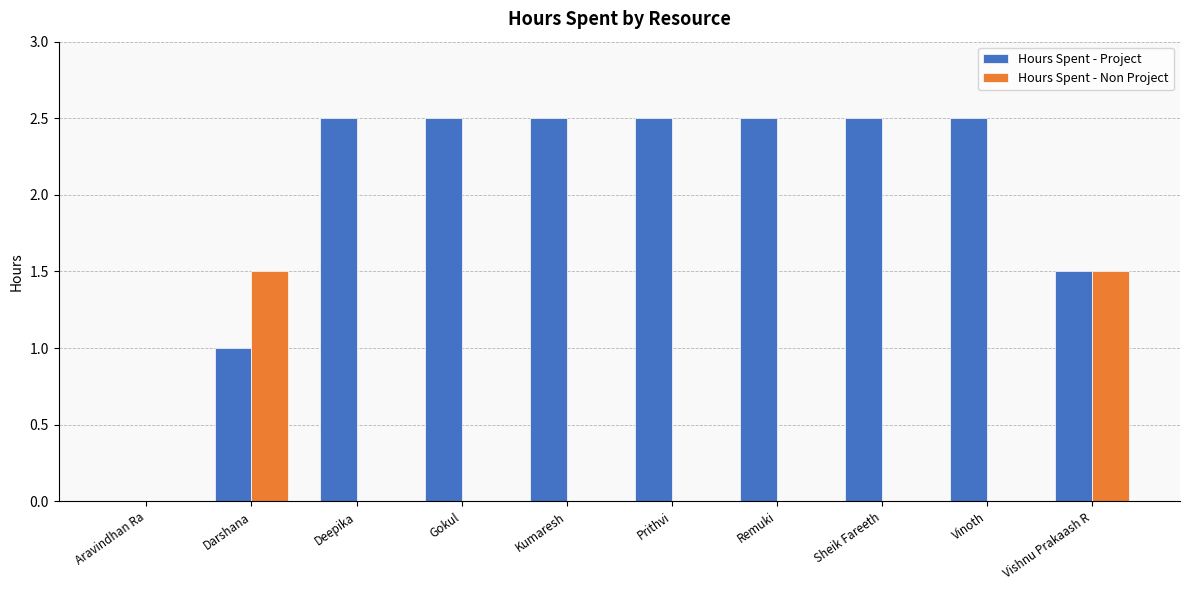

What is the highest value of the Hours Spent - Non Project series?

1.5